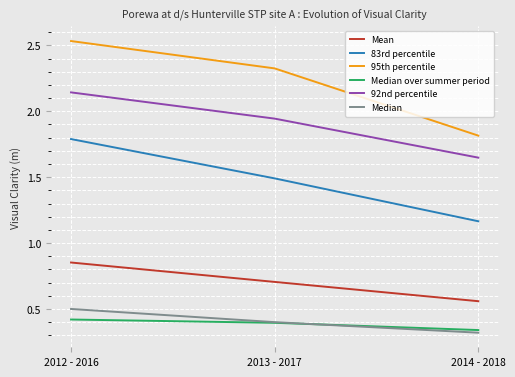

How many lines are shown in the chart?

6